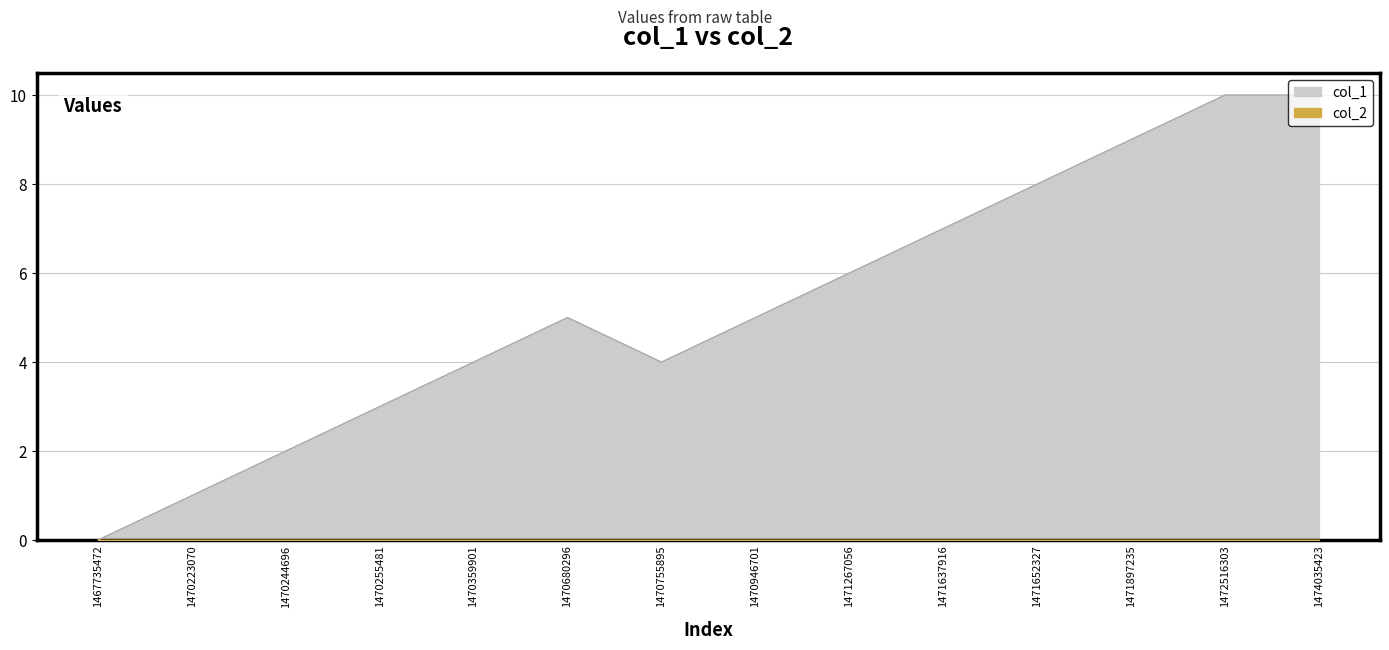

Approximately how many times larger is the value at 1474035423 compared to 1470223070?

10.0